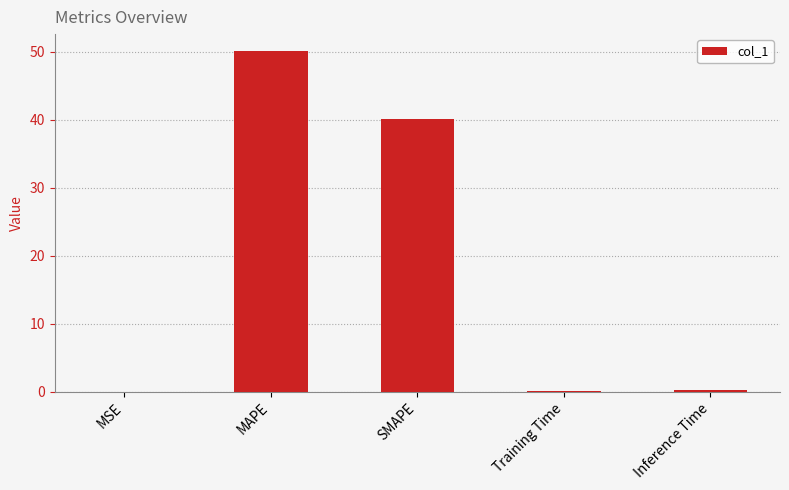

What is the change in value from MSE to Inference Time?

+0.2